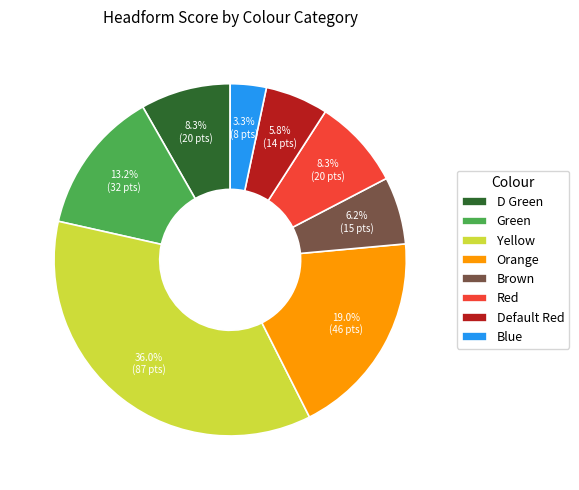

To the nearest percent, what is the difference between the largest and smallest slice percentages?

33%